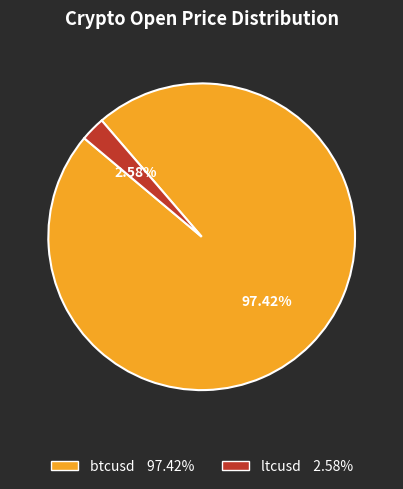

How many slices are in this pie chart?

2